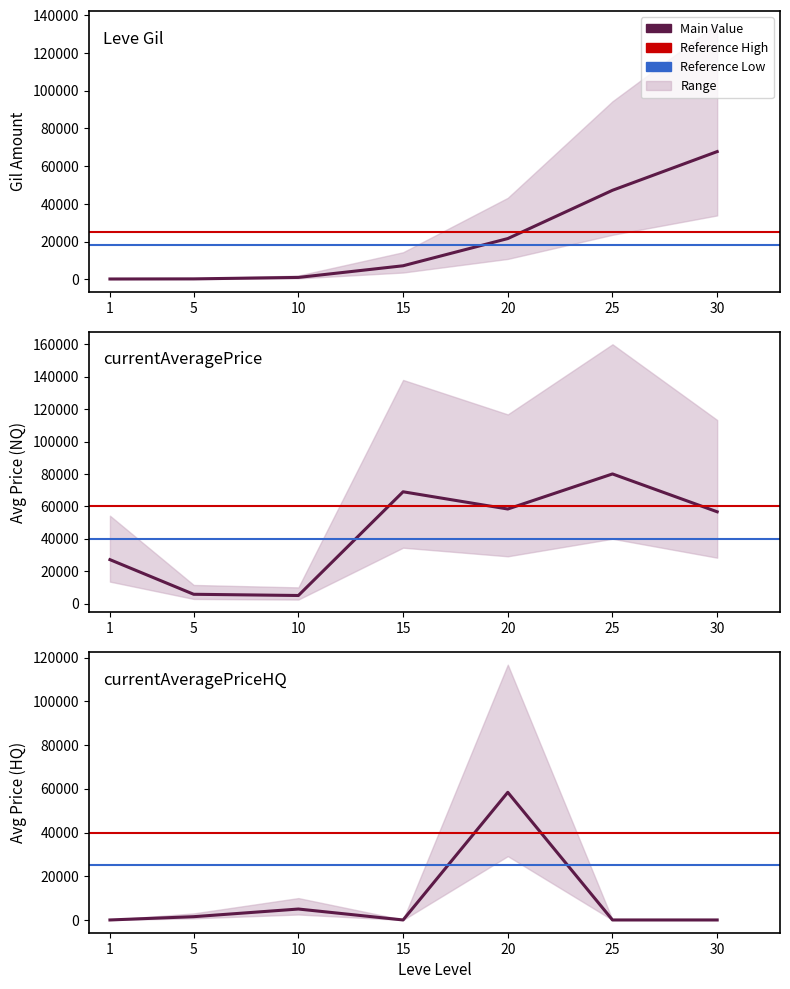

What is the difference between the maximum and second lowest values in the Leve Gil series?

67510.0